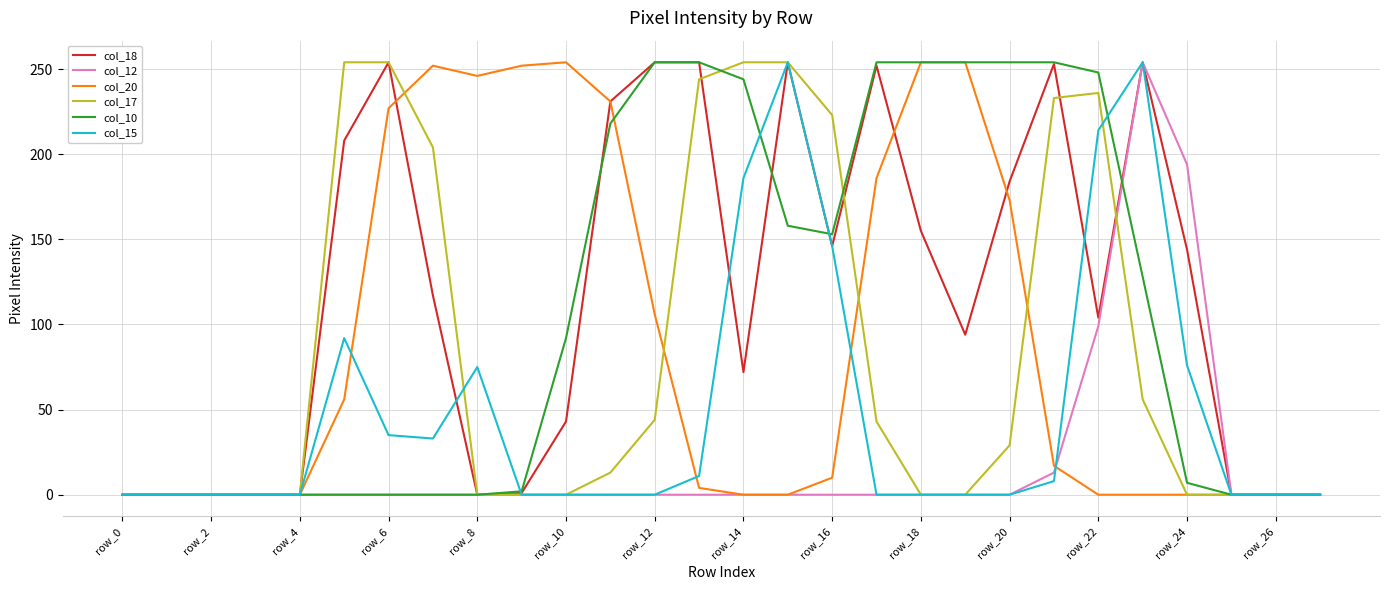

What is the total value across all series at row_20?

640